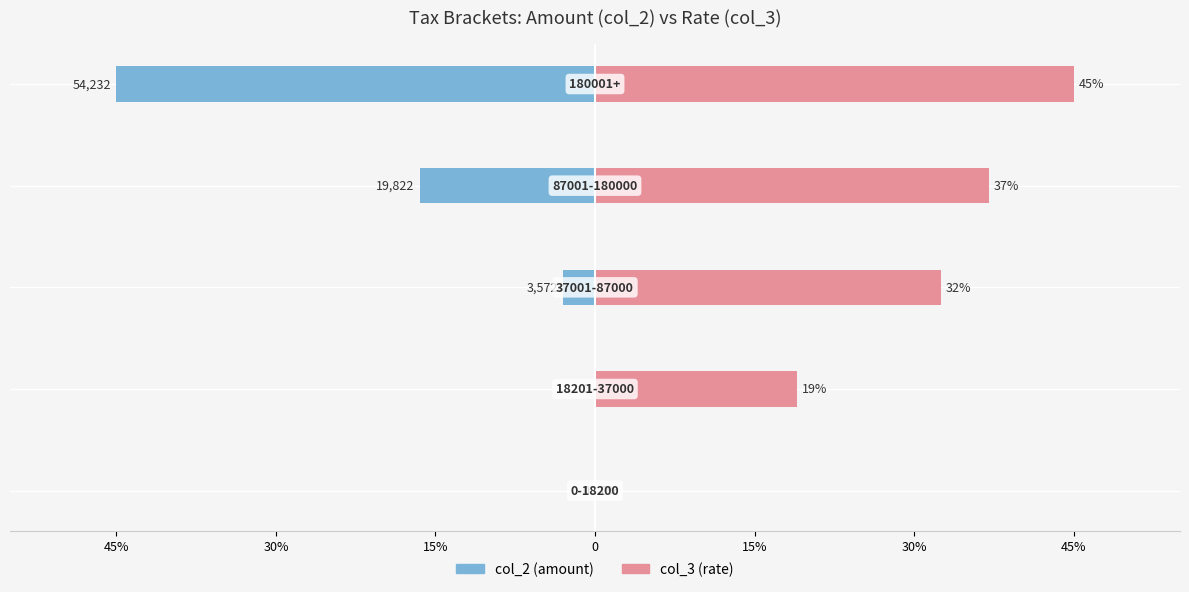

Rank the series at 45% from highest to lowest value.

col_2 (amount), col_3 (rate)